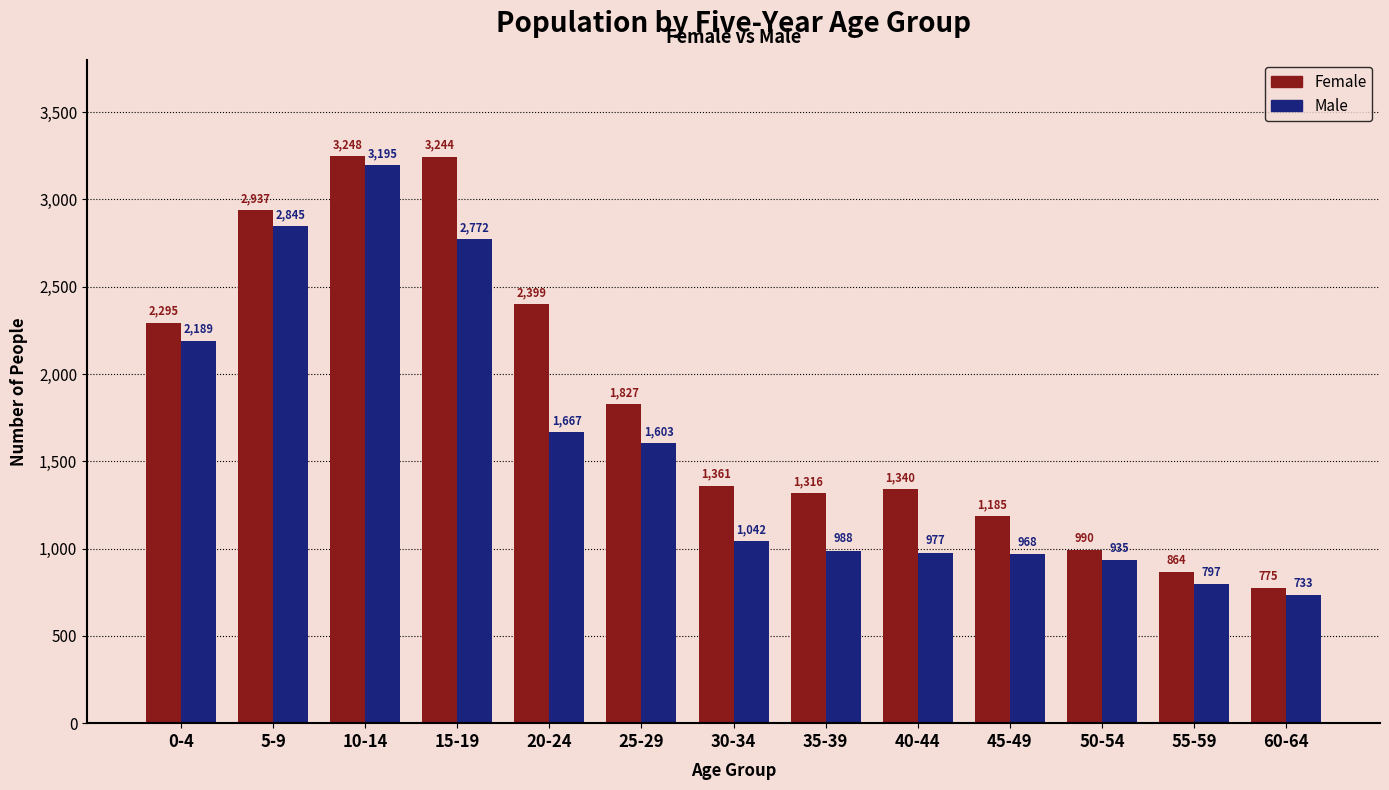

Reading left to right, extract all data points from this chart.

Female: 2295	2937	3248	3244	2399	1827	1361	1316	1340	1185	990	864	775
Male: 2189	2845	3195	2772	1667	1603	1042	988	977	968	935	797	733